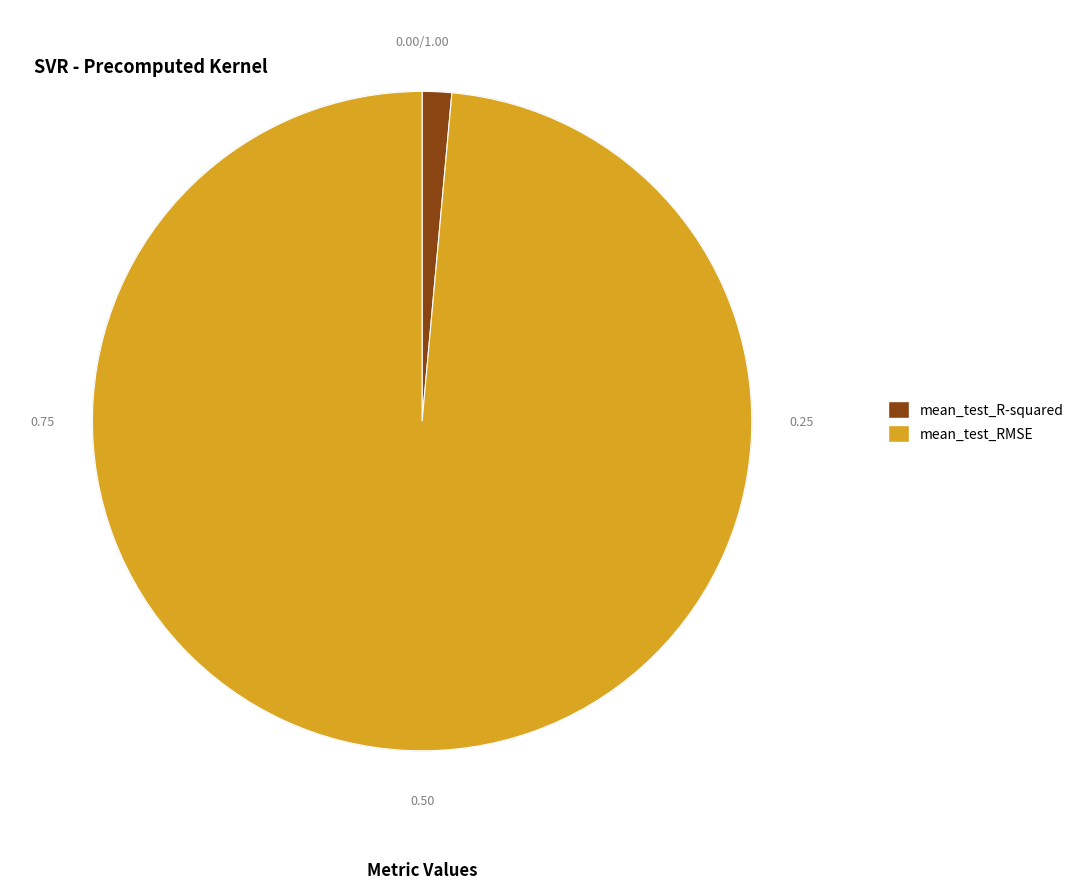

What is the smallest slice in the pie chart?

mean_test_R-squared